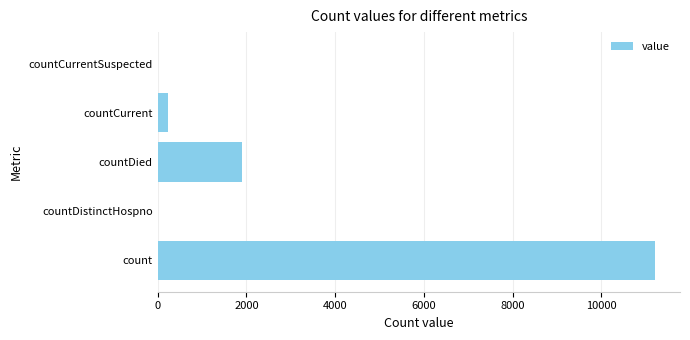

Which category has the highest value across all series?

count